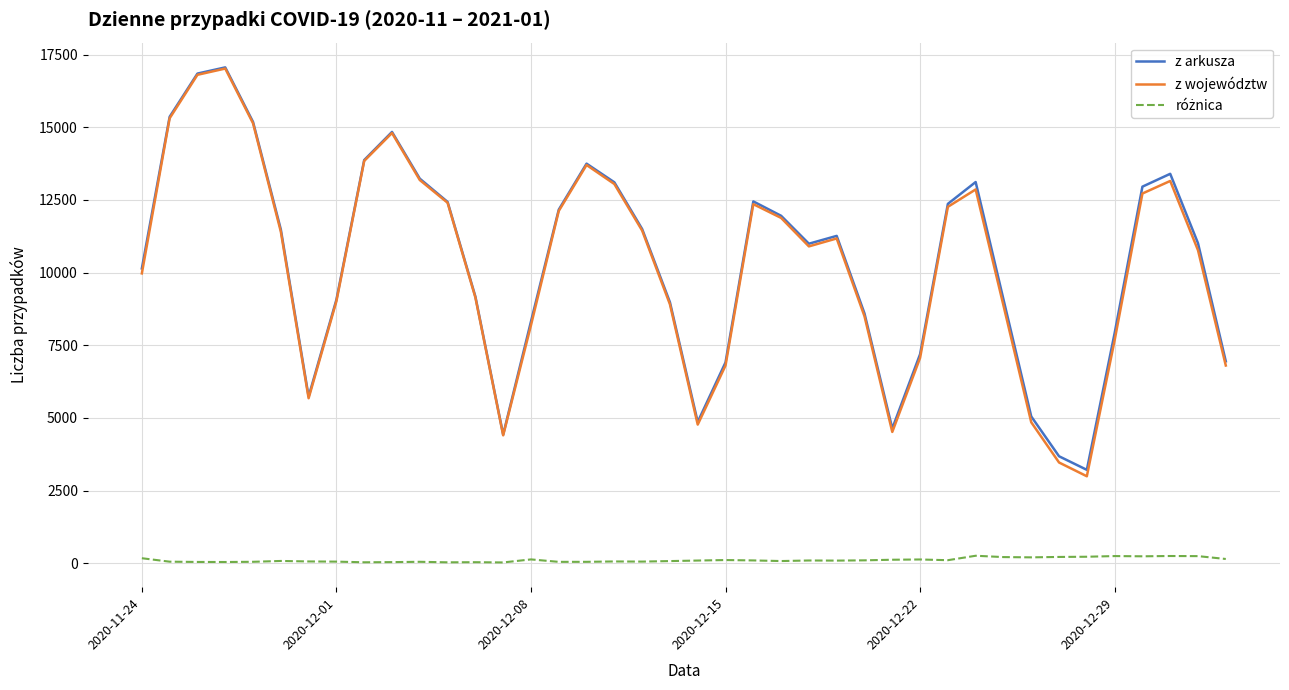

Which series has the widest spread of values?

z województw